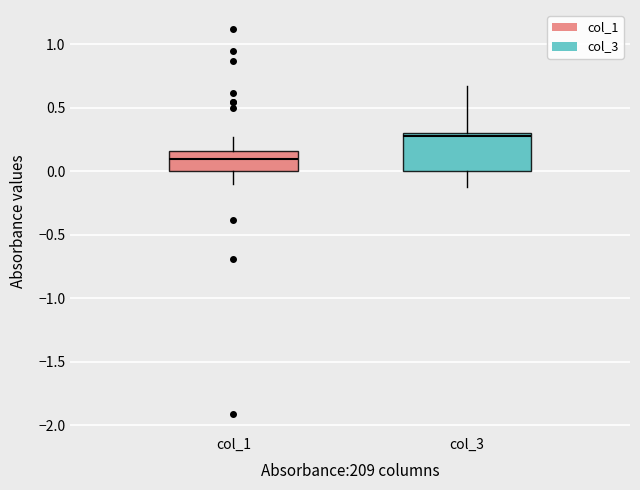

Which box has the highest median line?

col_3